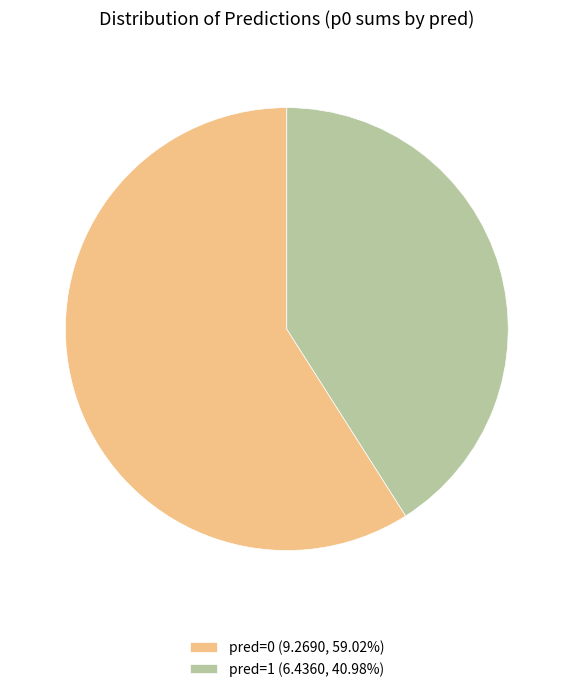

Is there any slice that represents more than half of the pie?

Yes